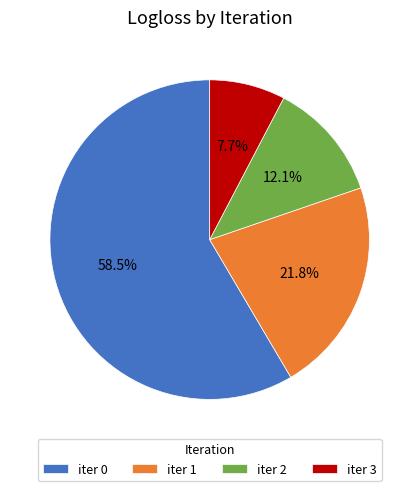

Is the sum of iter 3 and iter 1 greater than half?

No